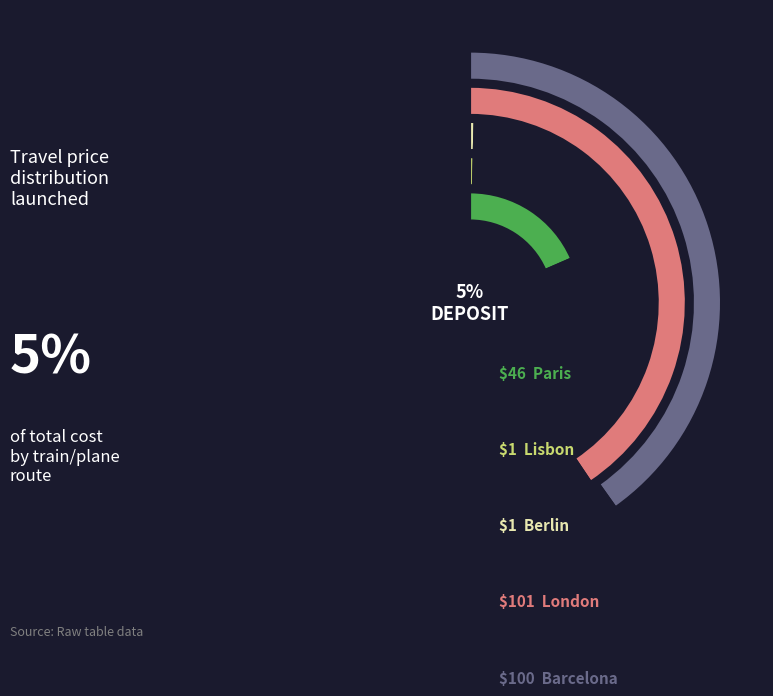

Is it true that Lisbon is 1% of the pie?

False